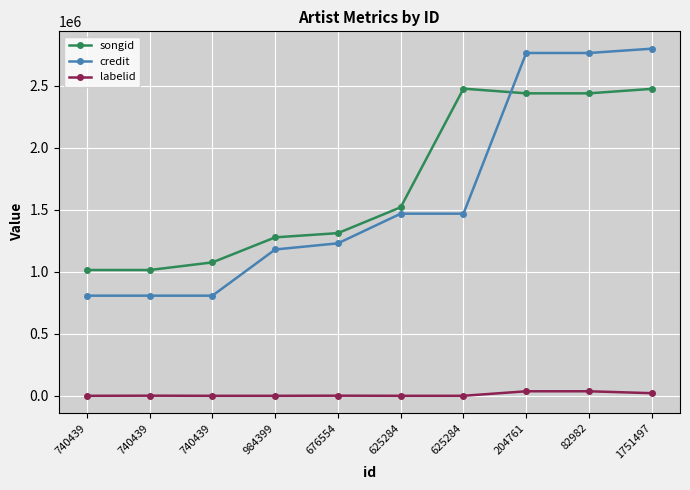

Does the chart have visible grid lines?

Yes